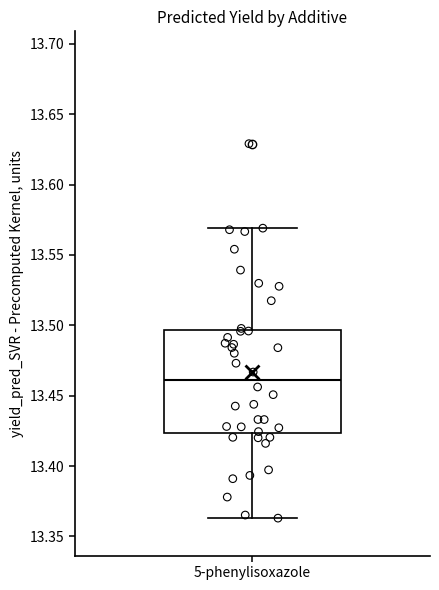

Read this box plot against the y-axis: the position of the median line, the range covered by the box, and the ends of both whiskers. The values are not printed on the chart, so give them approximately, as read against the axis.

median 13.460, box 13.425 to 13.495, whiskers 13.365 to 13.570